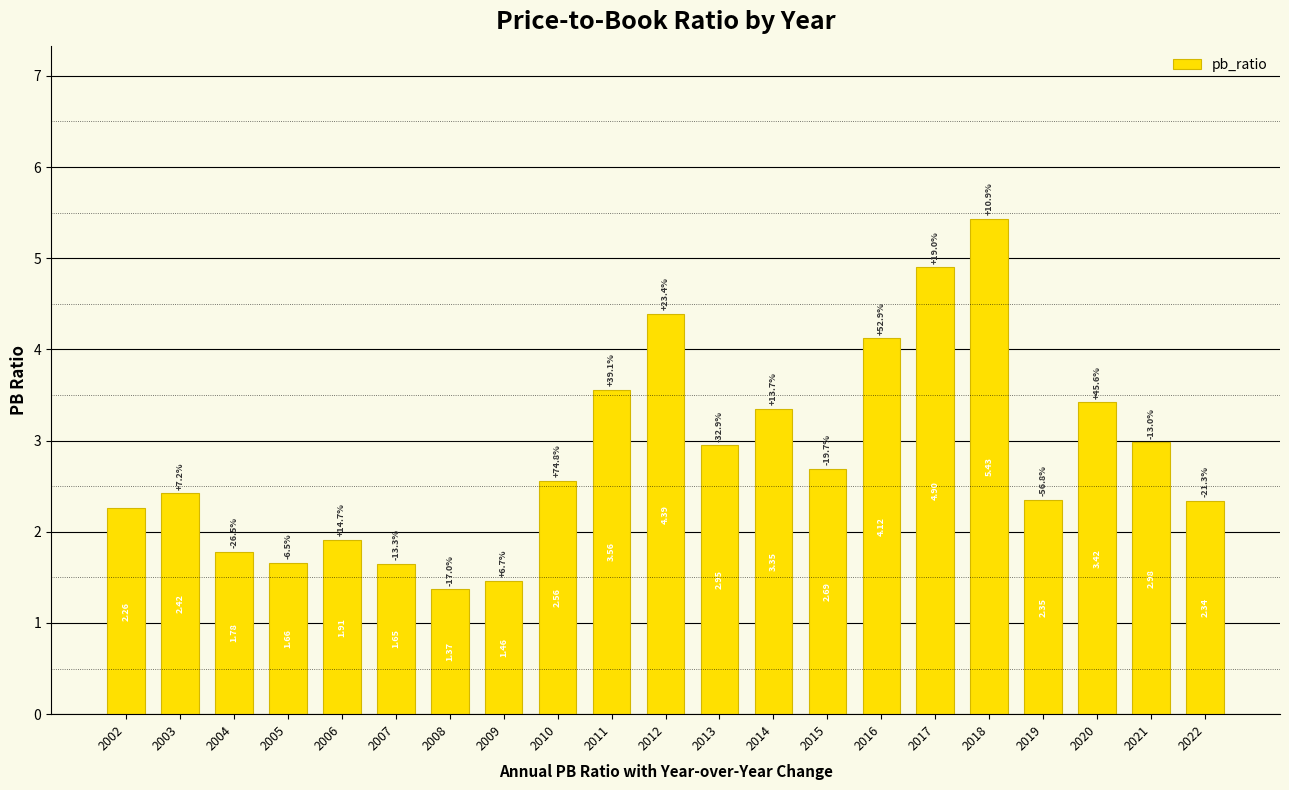

Between 2003 and 2007, which is larger?

2003